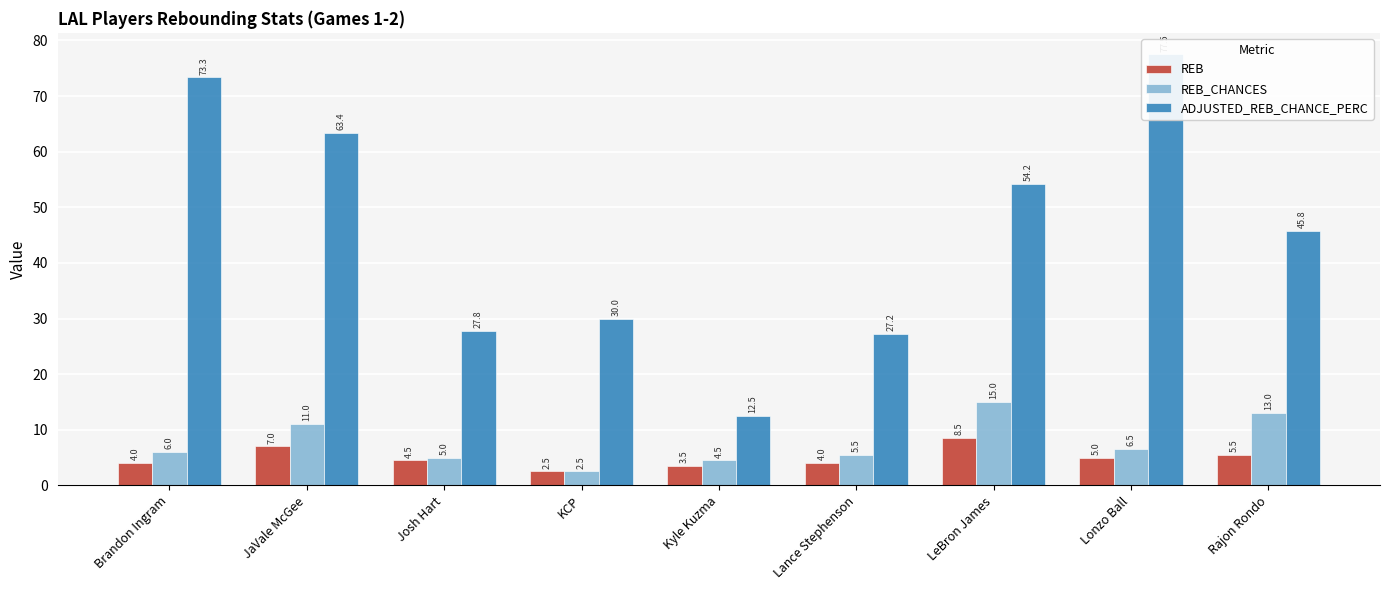

Where is ADJUSTED_REB_CHANCE_PERC nearest to the value 45?

Rajon Rondo